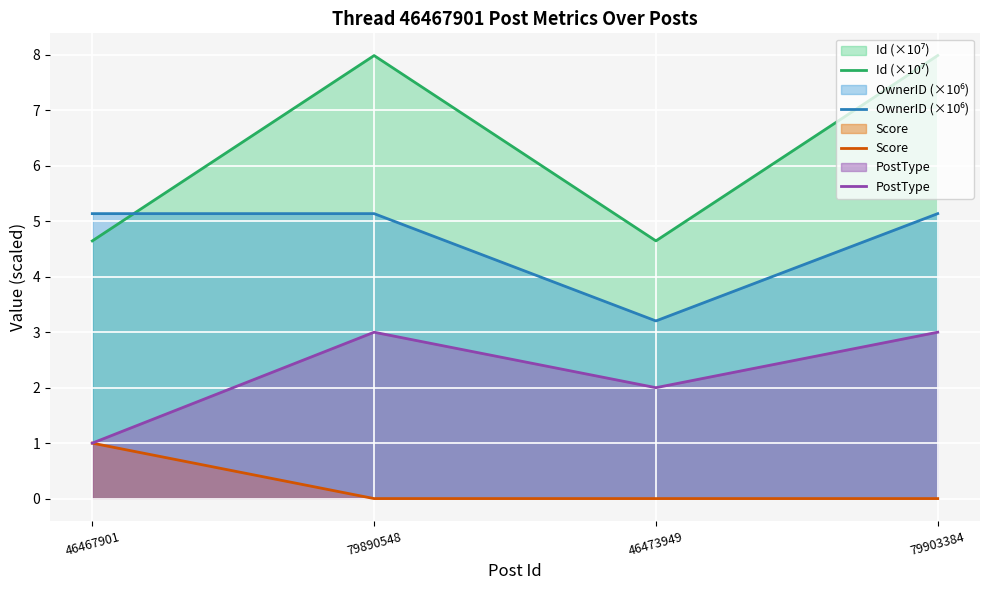

What is the label of the 4th point from the left?

79903384